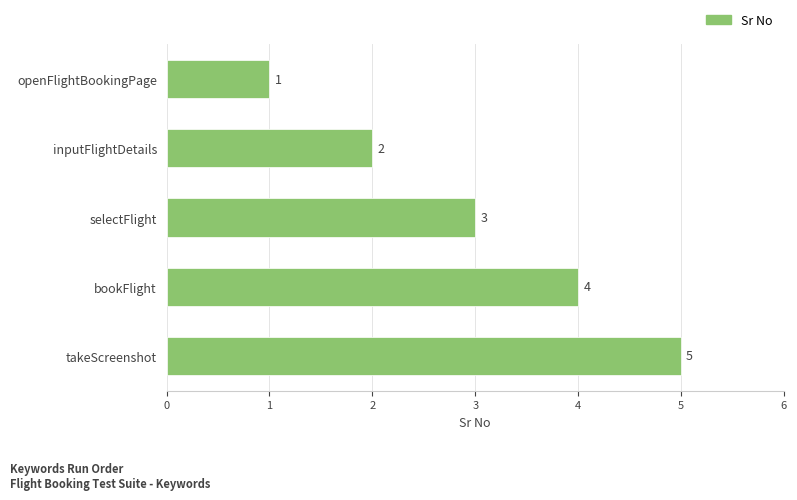

Rank the categories by value from lowest to highest.

openFlightBookingPage, inputFlightDetails, selectFlight, bookFlight, takeScreenshot